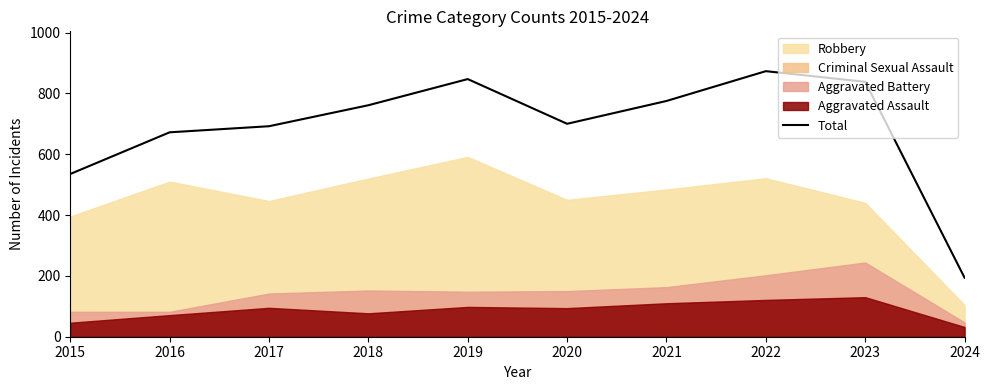

At which label is the value closest to 533?

2015